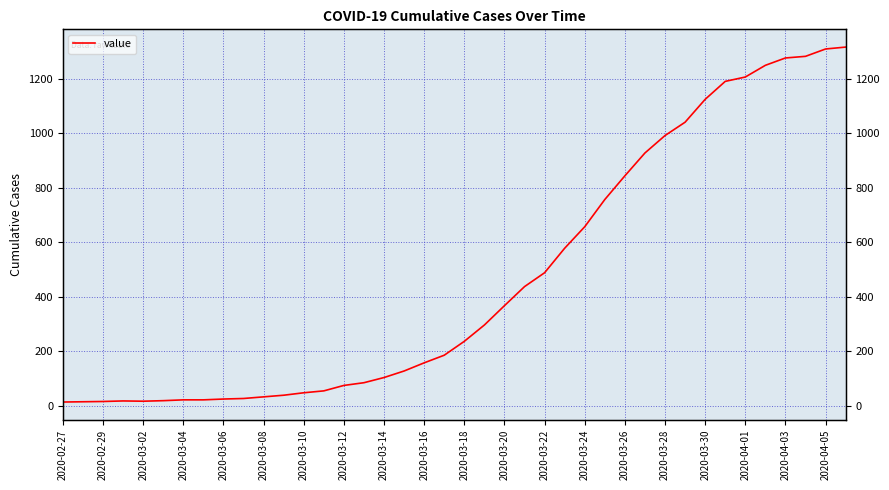

Is it true that the value at 2020-03-18 is 236?

True